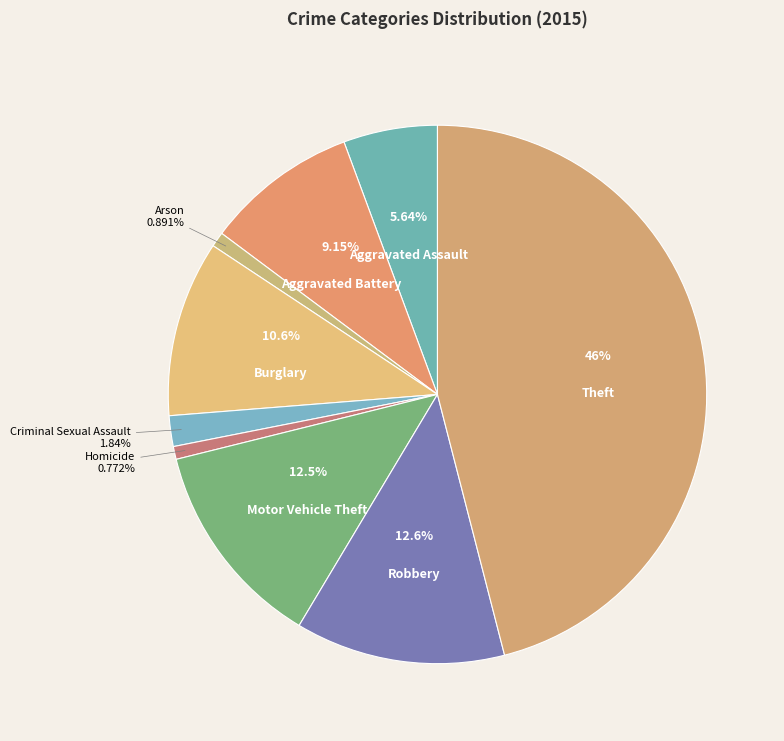

To the nearest percent, what percentage of the pie is Burglary?

11%